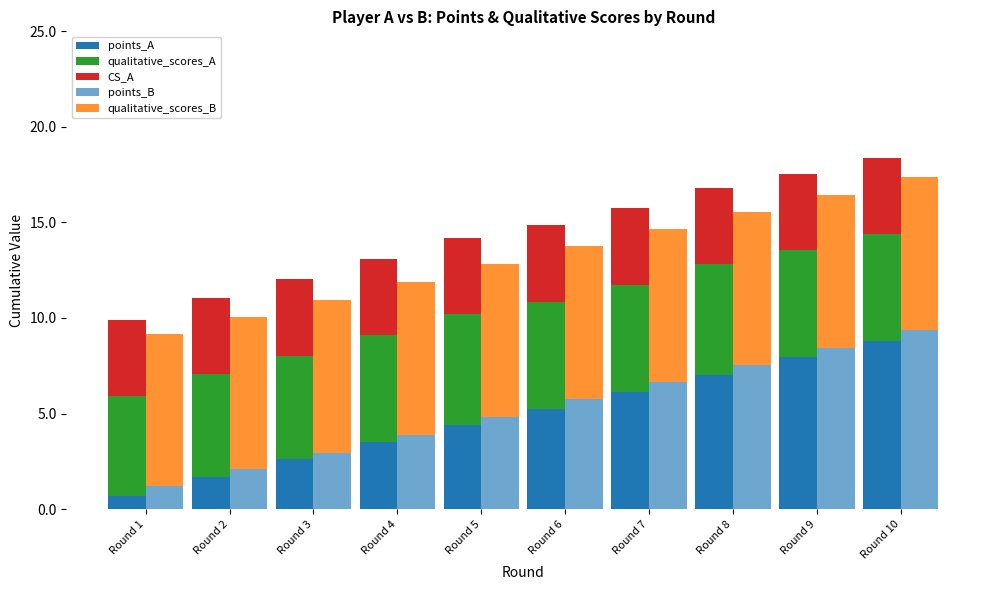

What is the sum of all CS_A values?

40.0